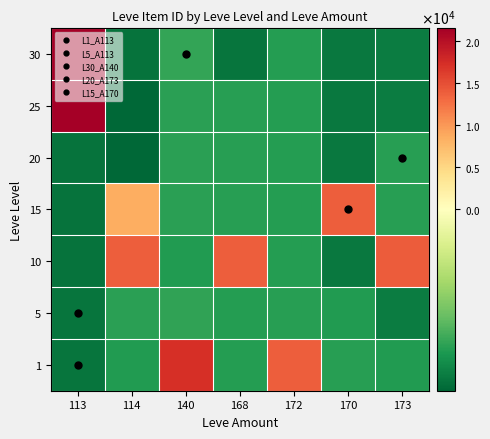

Rank the series by their maximum value, from lowest to highest.

20, 5, 15, 10, 1, 25, 30